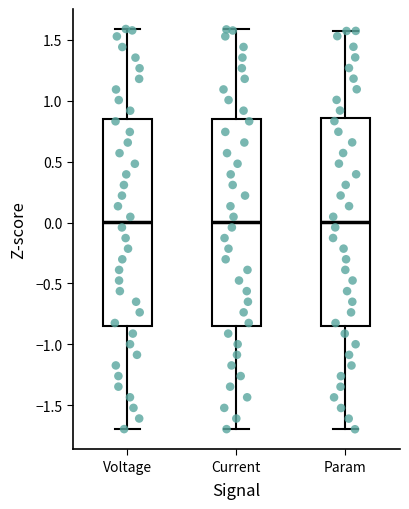

Reading left to right, read every box against the y-axis: the position of its median line, the range the box covers, and the ends of its whiskers. The values are not printed on the chart, so give them approximately, as read against the axis.

Voltage: median 0.00, box -0.85 to 0.85, whiskers -1.70 to 1.60
Current: median 0.00, box -0.85 to 0.85, whiskers -1.70 to 1.60
Param: median 0.00, box -0.85 to 0.85, whiskers -1.70 to 1.55